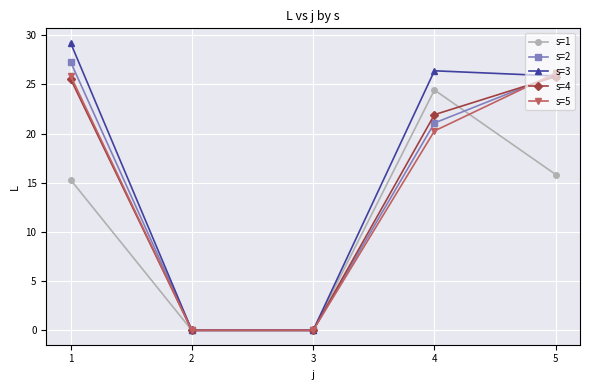

How many series are shown in this chart?

5